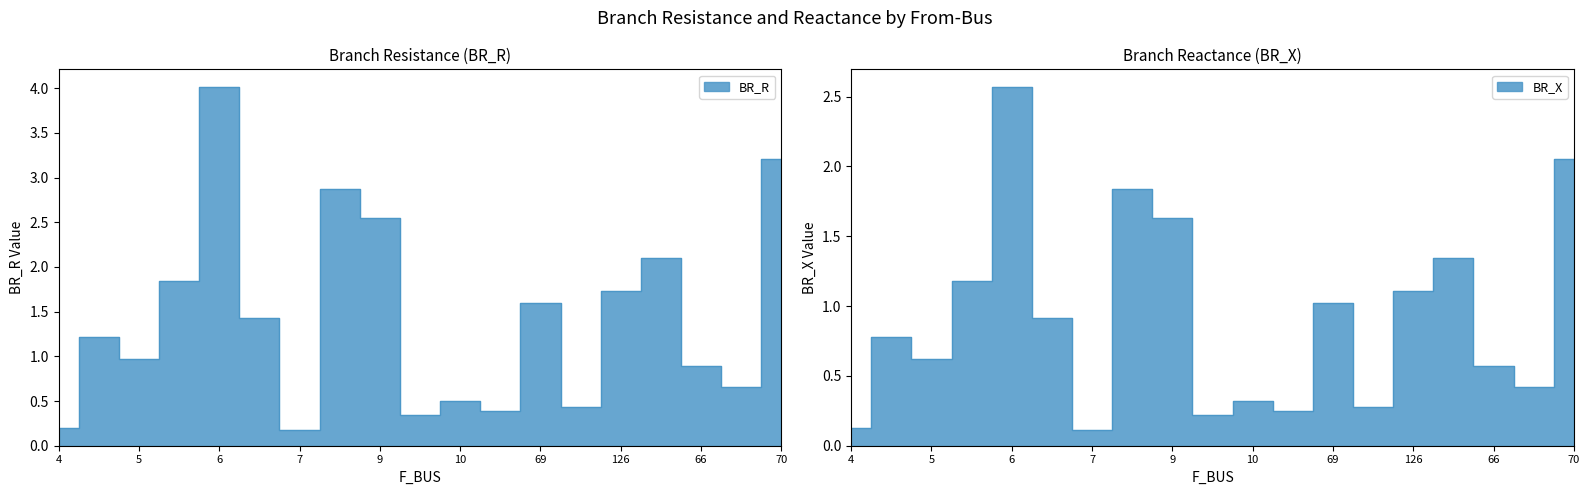

What is the value of the BR_X point at the 4th from the left?

1.2